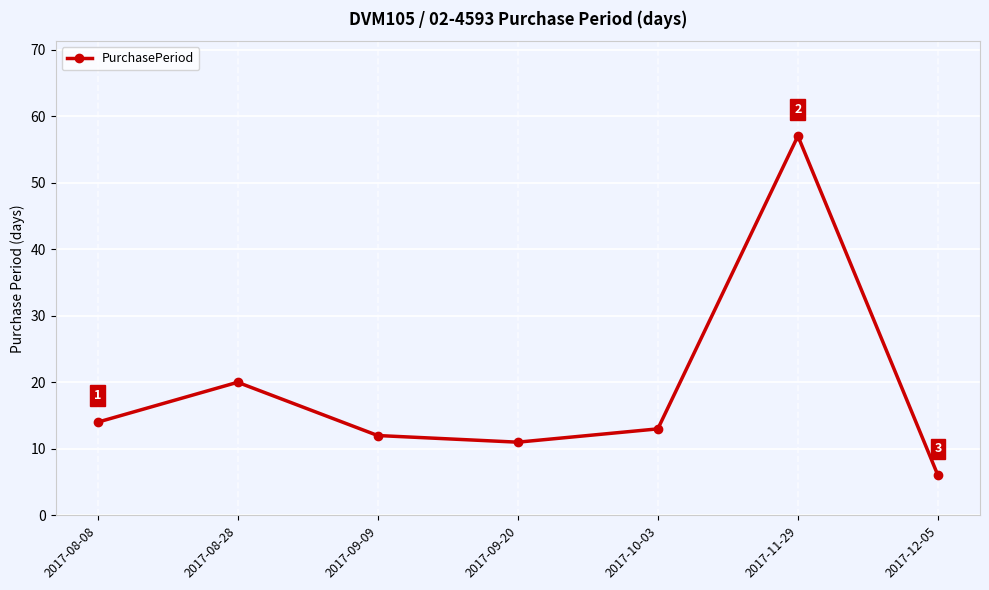

Reading right to left, extract all data points from this chart.

2017-12-05=6	2017-11-29=57	2017-10-03=13	2017-09-20=11	2017-09-09=12	2017-08-28=20	2017-08-08=14